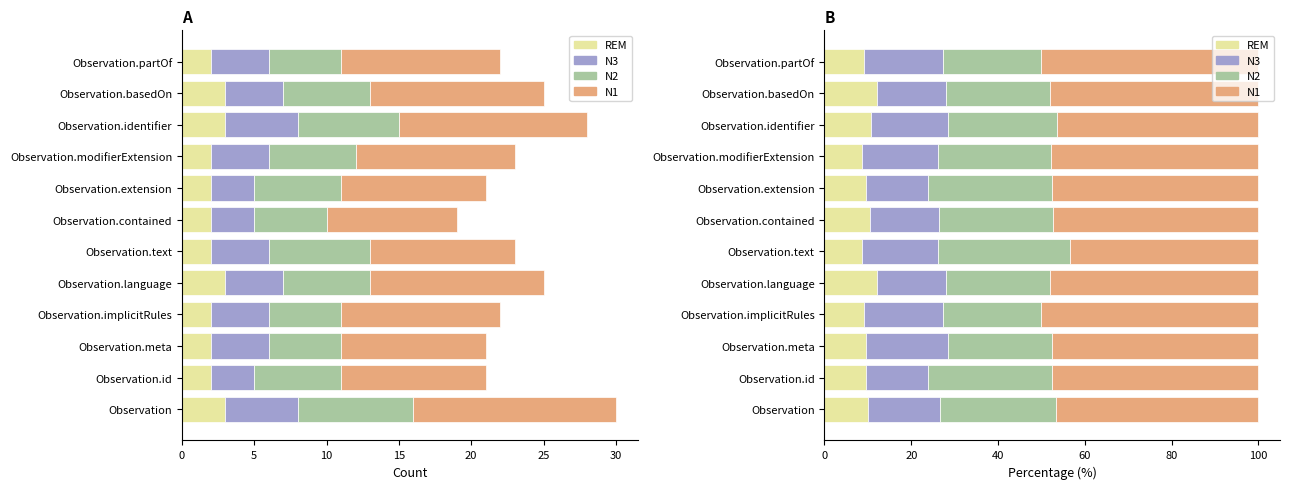

Which series has the largest total across all categories?

N1